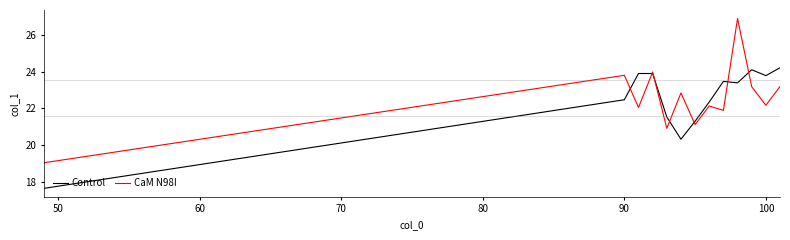

List the series in order of their peak value, lowest first.

Control, CaM N98I